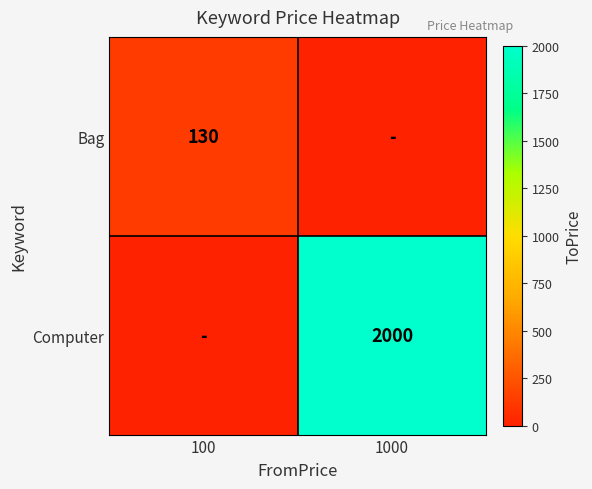

Which has a higher value, 1000 or 100?

100